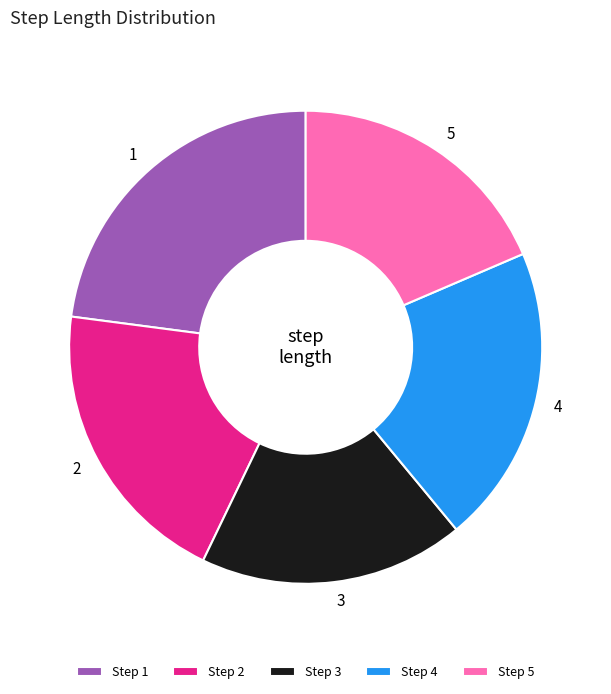

True or false: 2 accounts for 13% of the total.

False